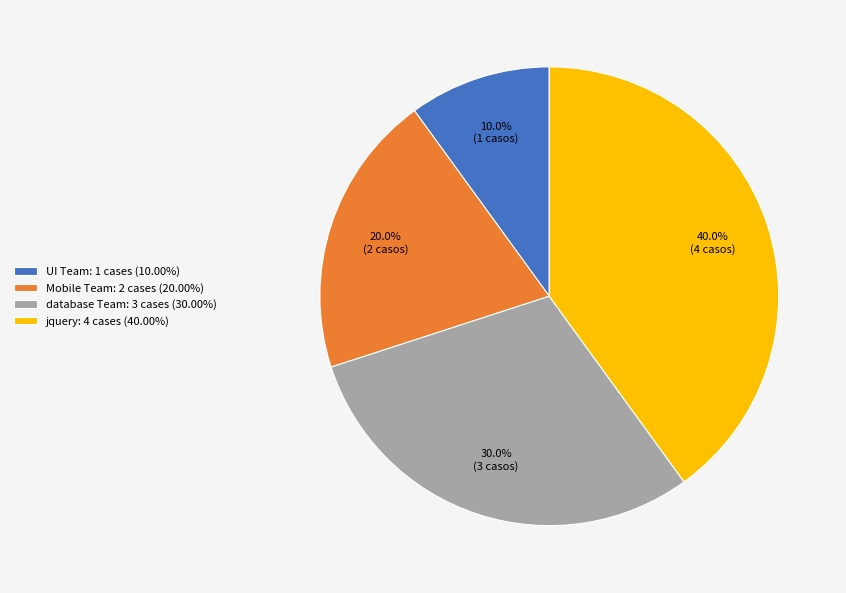

What is the total percentage of Mobile Team and UI Team?

30.0%